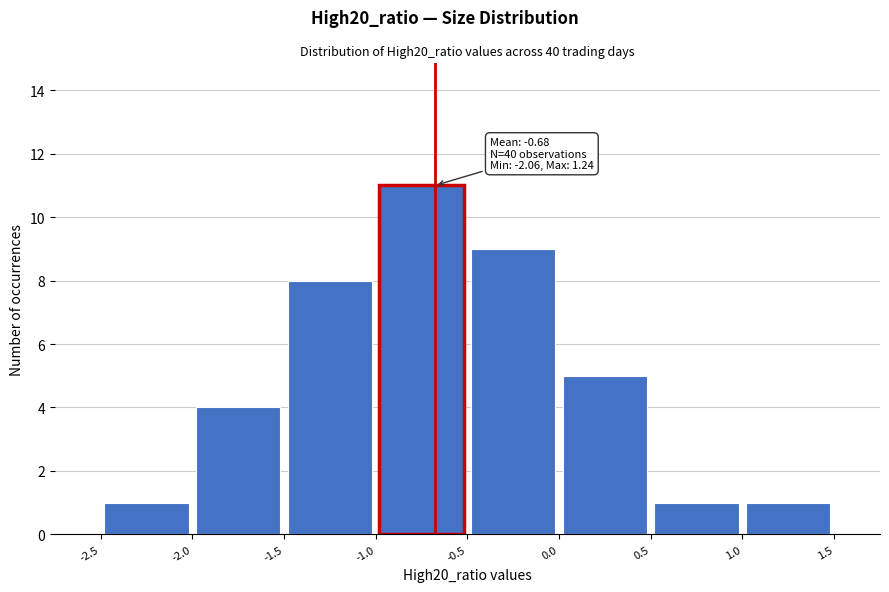

Over which range of the x-axis is the bar tallest?

-1.0 to -0.5